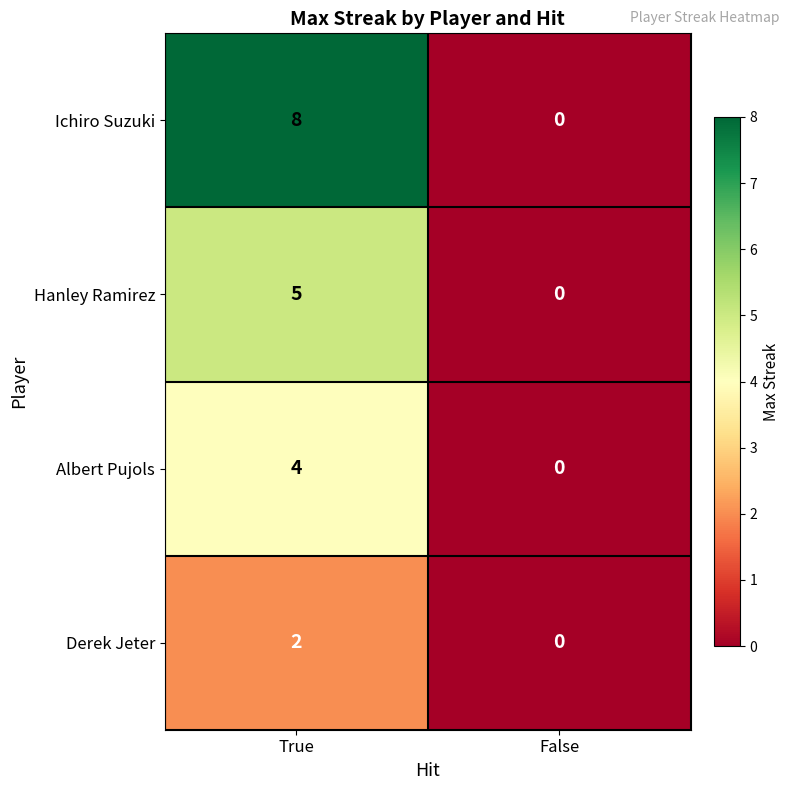

Which label corresponds to the smallest value in the chart?

False